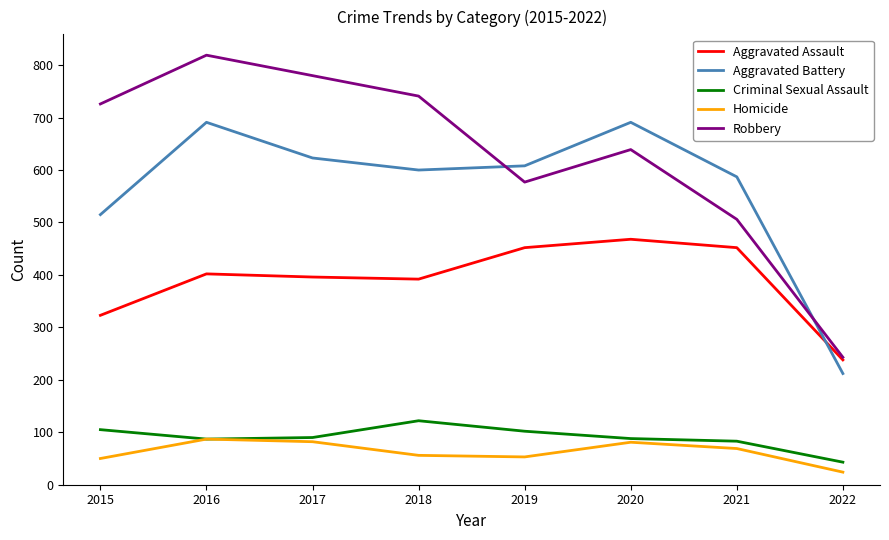

How many interior local peaks does the Aggravated Assault series have?

2